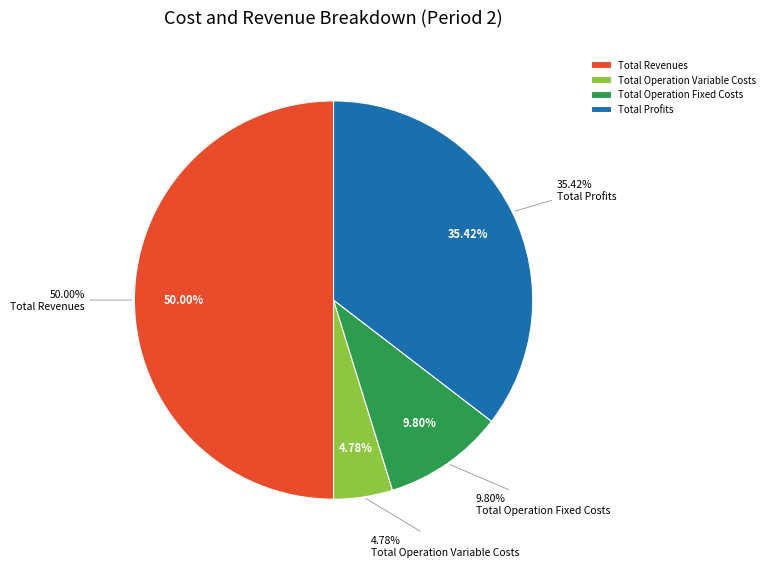

Does Total Profits represent more than half of the total?

No